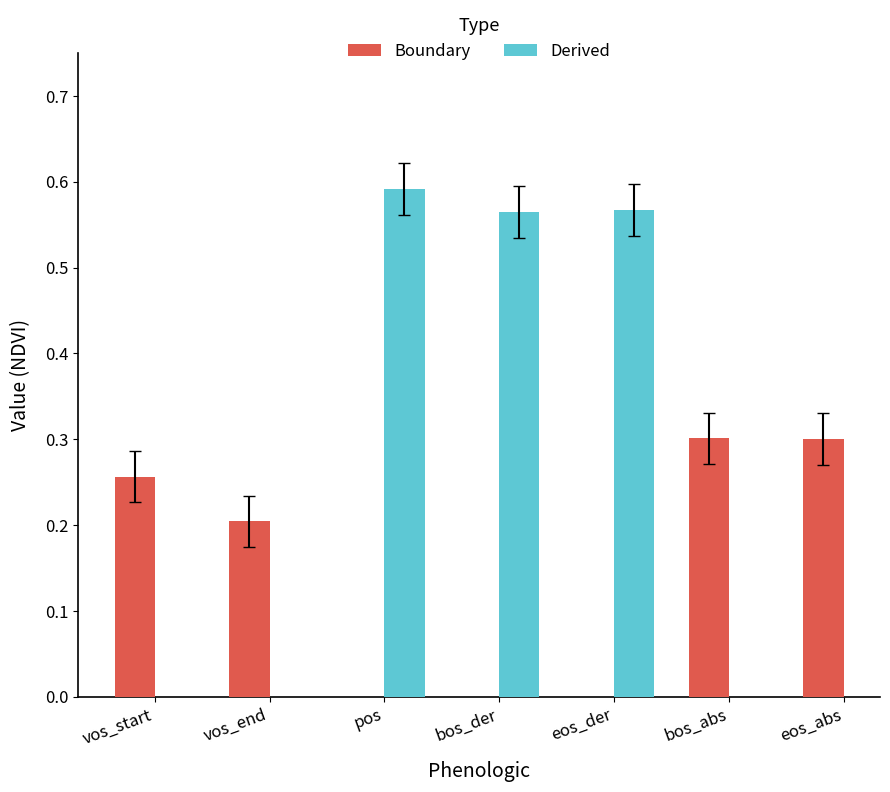

What is the maximum value shown in the chart?

0.6